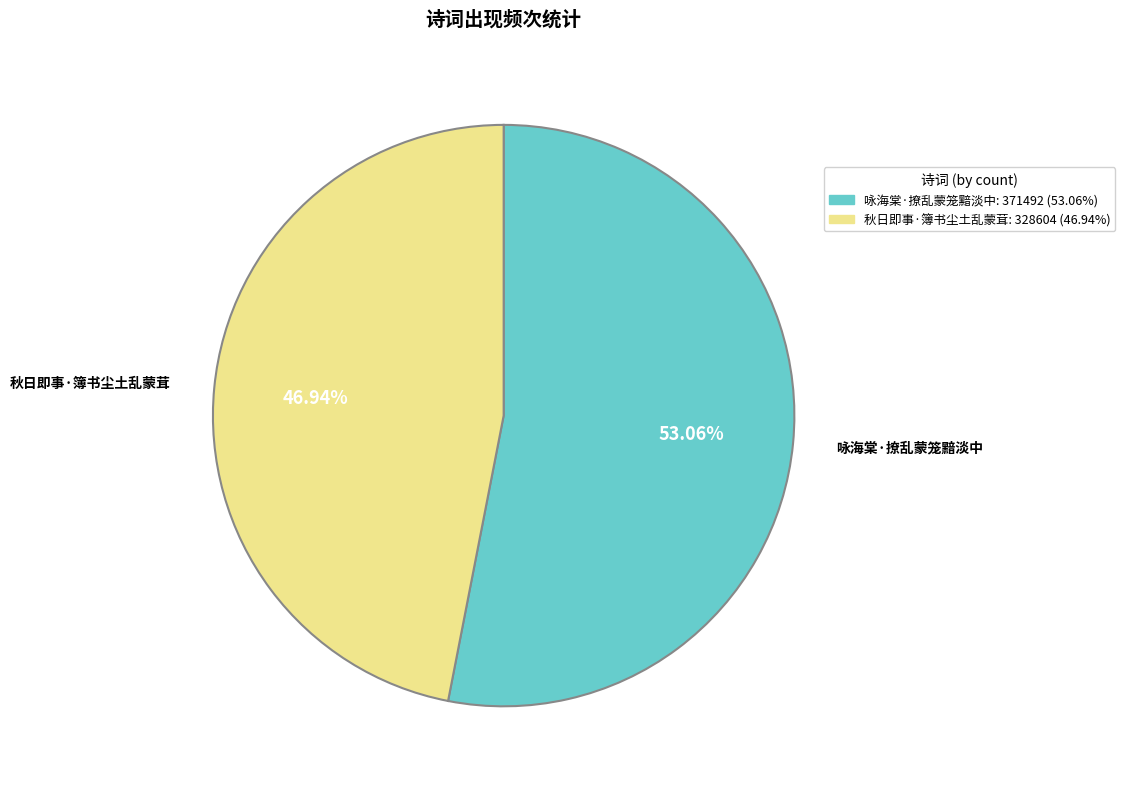

How many segments does this pie chart have?

2